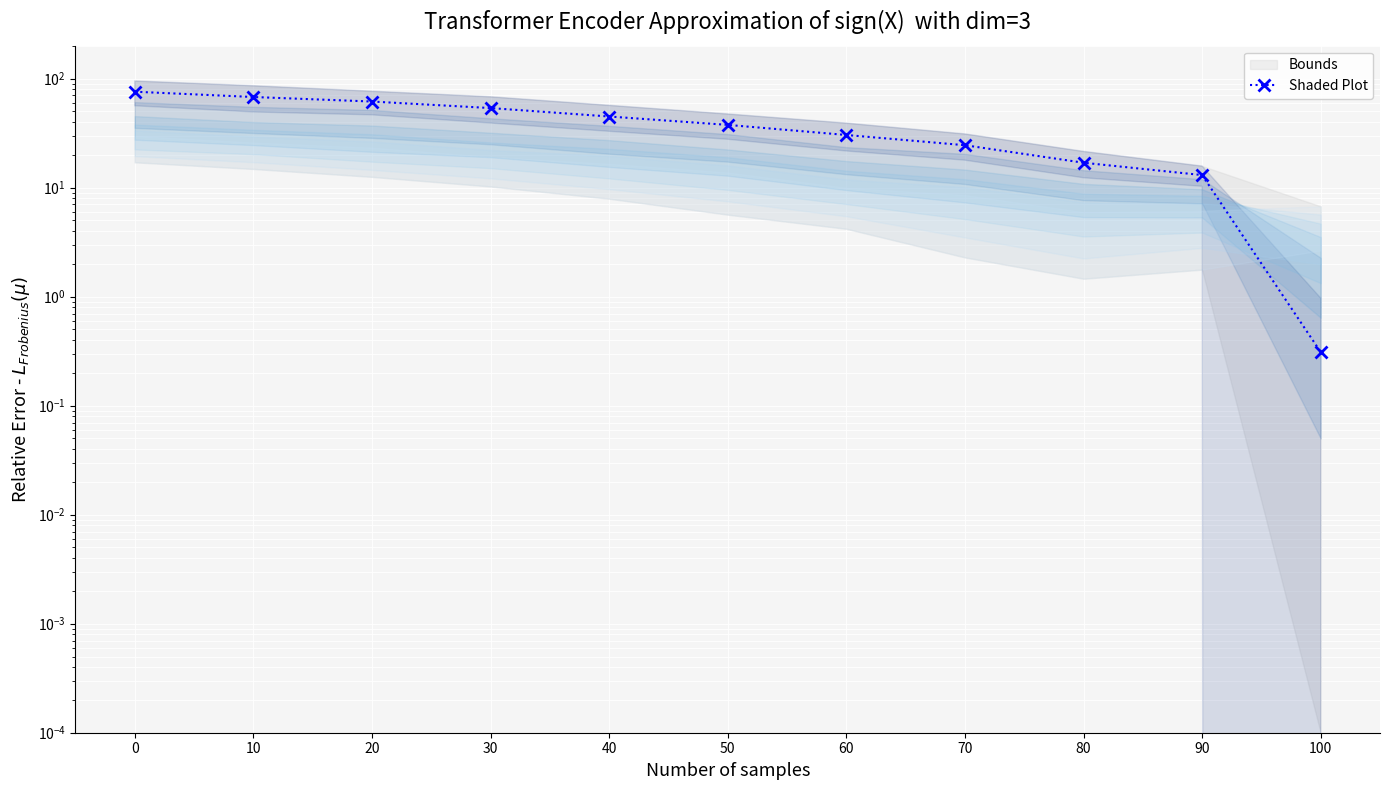

What is the change in value from 20 to 100?

-61.3